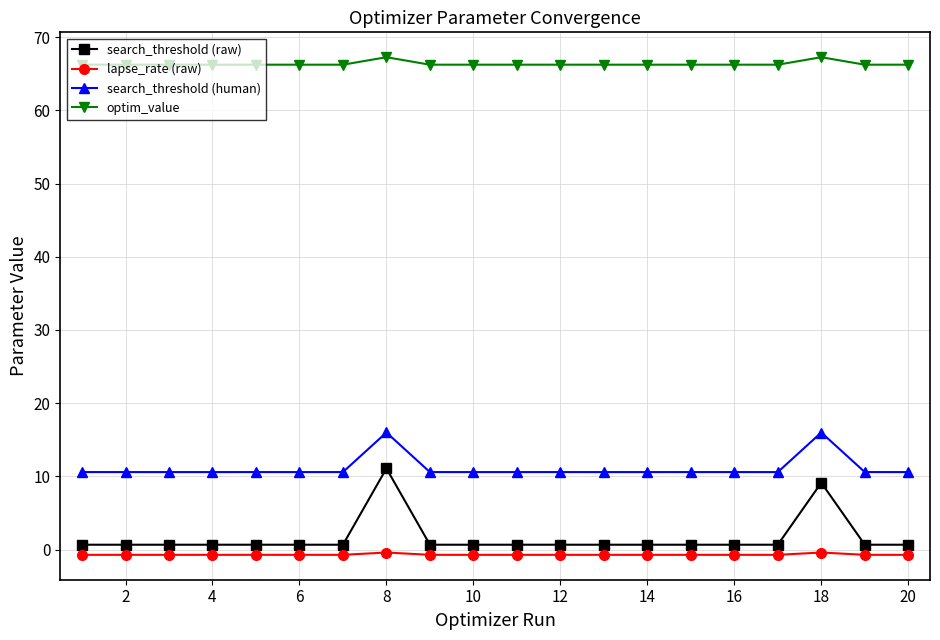

List the series in order of their peak value, lowest first.

lapse_rate (raw), search_threshold (raw), search_threshold (human), optim_value